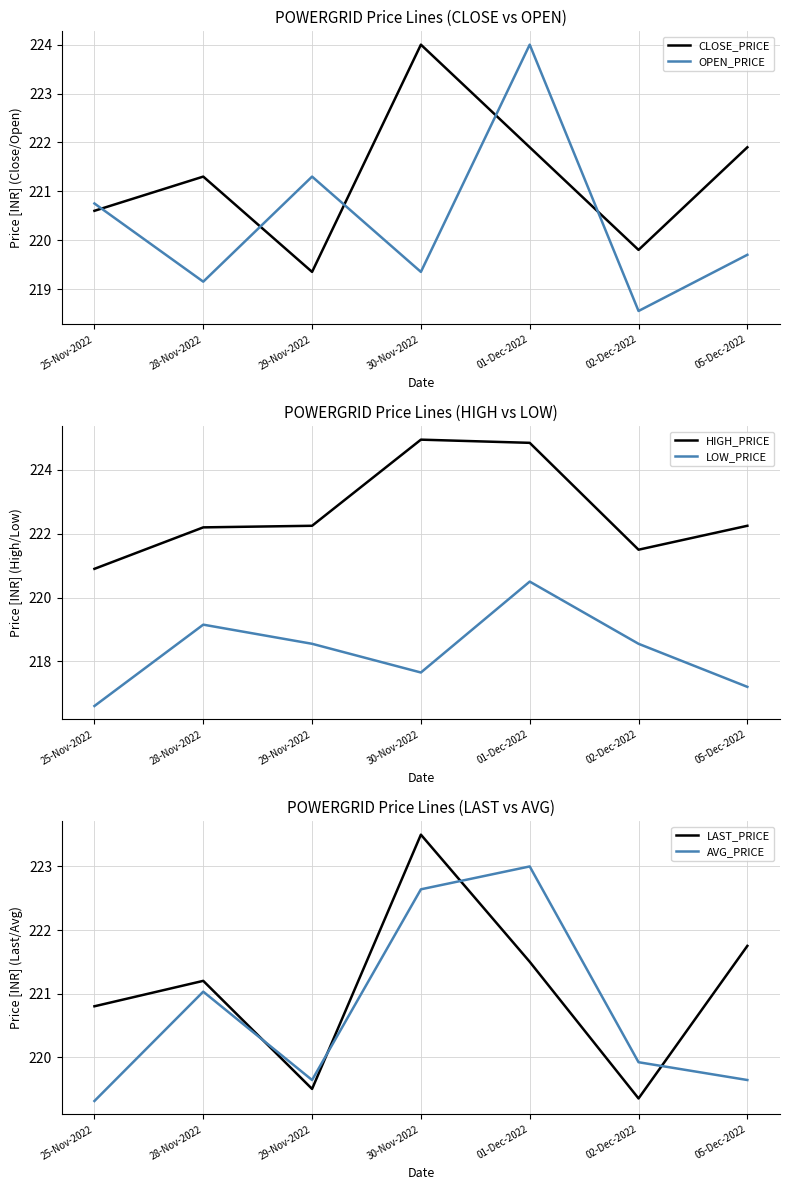

At which label does AVG_PRICE reach its peak?

01-Dec-2022